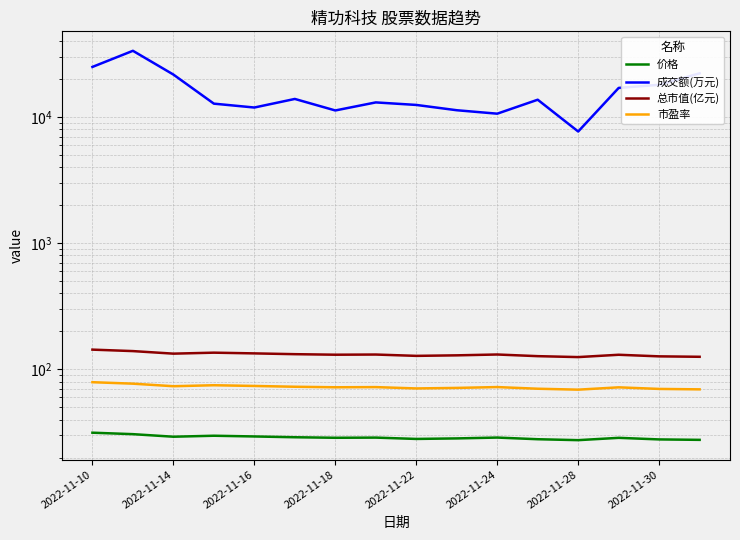

Reading left to right, extract all data points from this chart.

价格: 31.5	30.7	29.3	29.8	29.4	29.0	28.7	28.8	28.1	28.4	28.9	28.0	27.5	28.7	27.9	27.7
成交额(万元): 24936.0	33462.0	21691.0	12759.0	11889.0	13902.0	11268.0	13051.0	12463.0	11315.0	10625.0	13706.0	7676.0	17000.0	18001.0	22195.0
总市值(亿元): 143.5	139.7	133.4	135.8	134.0	132.1	130.8	131.2	128.1	129.3	131.3	127.4	125.3	130.7	126.9	125.9
市盈率: 79.2	77.1	73.6	75.0	74.0	72.9	72.2	72.4	70.7	71.4	72.5	70.3	69.1	72.1	70.1	69.5